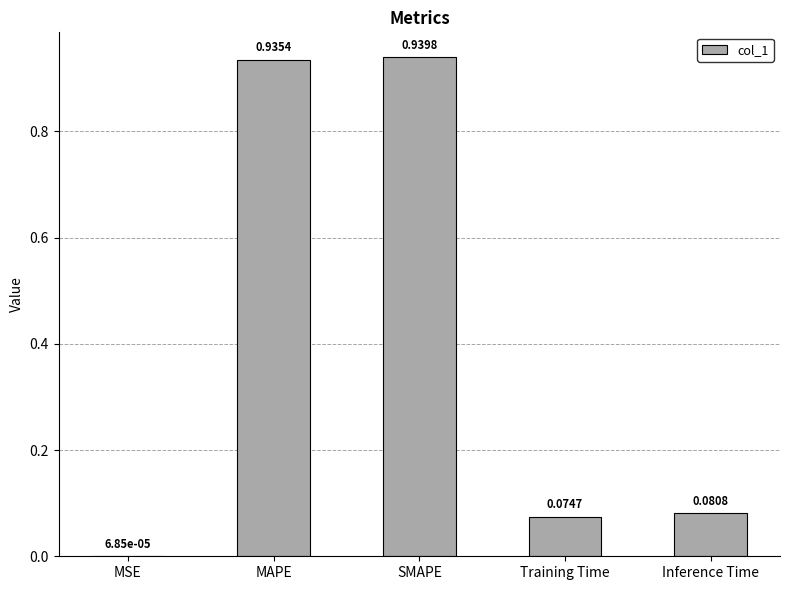

Between Inference Time and MAPE, which is larger?

MAPE